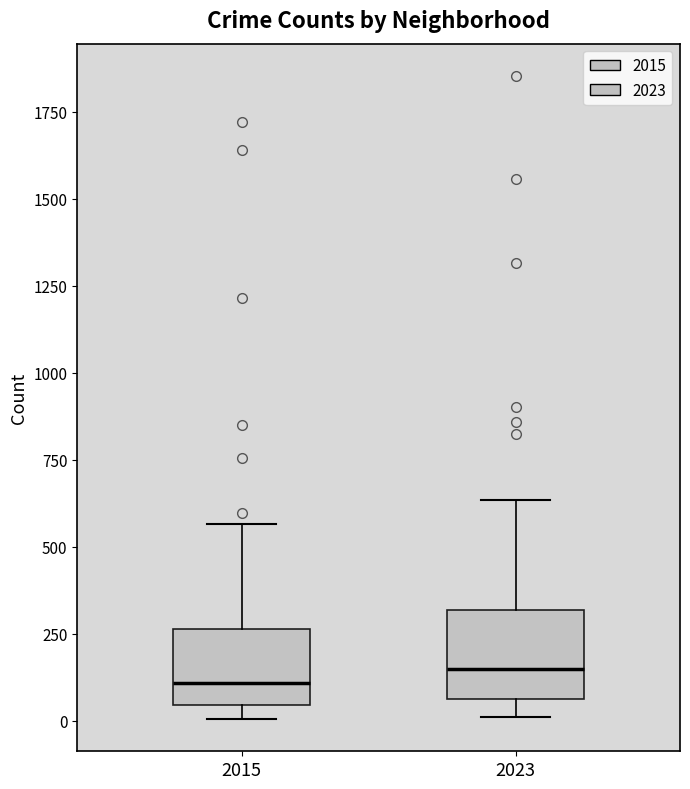

Reading left to right, read every box against the y-axis: the position of its median line, the range the box covers, and the ends of its whiskers. The values are not printed on the chart, so give them approximately, as read against the axis.

2015: median 100, box 50 to 250, whiskers 0 to 550
2023: median 150, box 50 to 300, whiskers 0 to 650